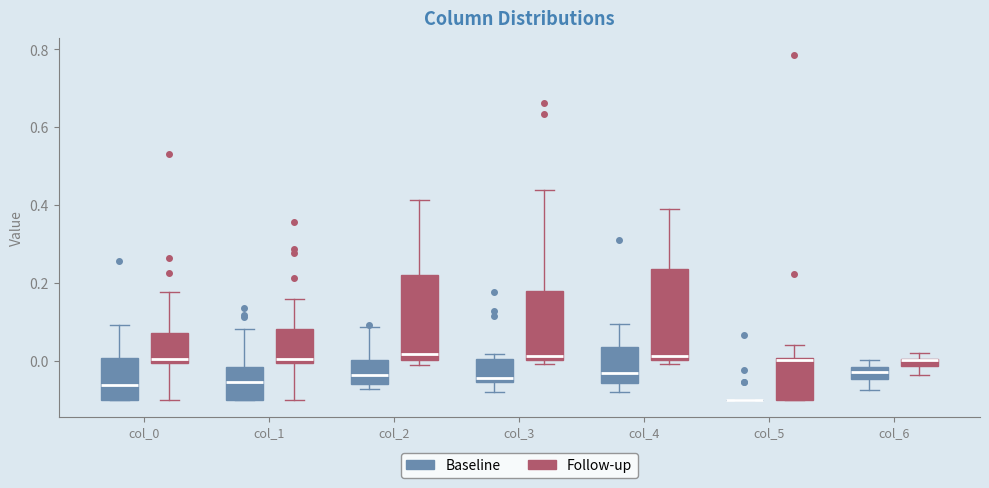

Where is the lower edge of the box for col_6 (Follow-up) on the y-axis? The values are not printed on the chart, so give them approximately, as read against the axis.

-0.02